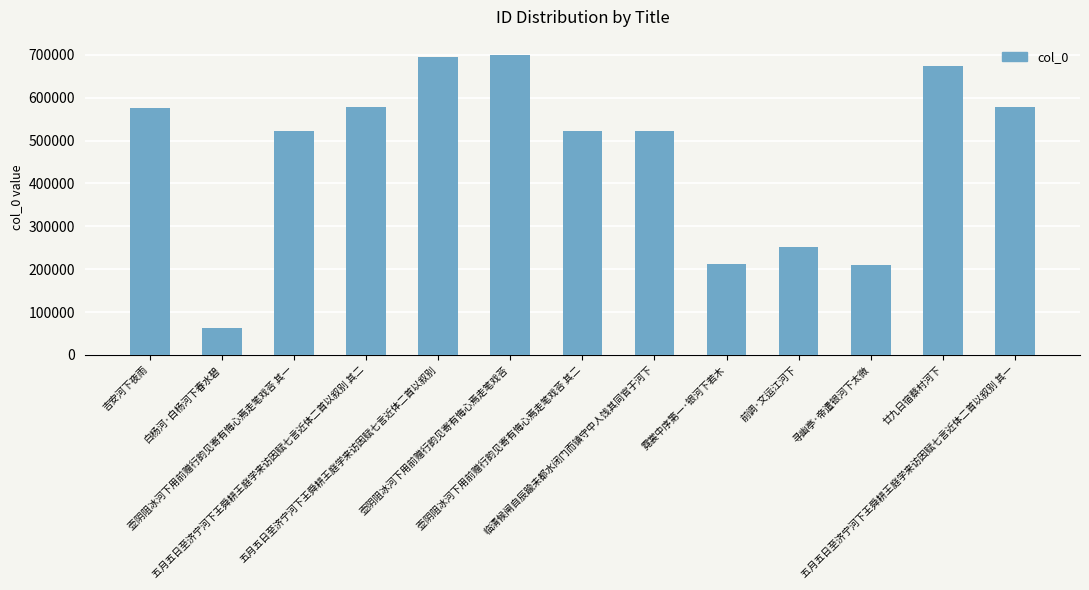

What is the average value?

469374